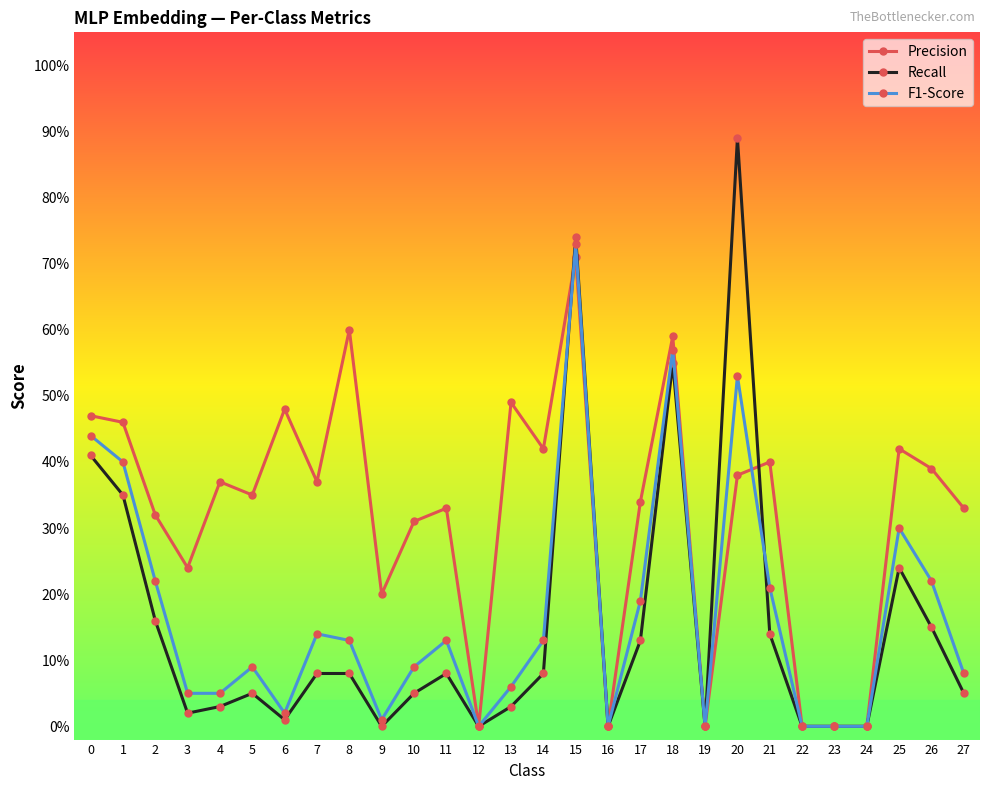

Reading left to right, list all the values displayed in this chart.

Precision: 0=0.5	1=0.5	2=0.3	3=0.2	4=0.4	5=0.3	6=0.5	7=0.4	8=0.6	9=0.2	10=0.3	11=0.3	12=0.0	13=0.5	14=0.4	15=0.7	16=0.0	17=0.3	18=0.6	19=0.0	20=0.4	21=0.4	22=0.0	23=0.0	24=0.0	25=0.4	26=0.4	27=0.3
Recall: 0=0.4	1=0.3	2=0.2	3=0.0	4=0.0	5=0.1	6=0.0	7=0.1	8=0.1	9=0.0	10=0.1	11=0.1	12=0.0	13=0.0	14=0.1	15=0.7	16=0.0	17=0.1	18=0.6	19=0.0	20=0.9	21=0.1	22=0.0	23=0.0	24=0.0	25=0.2	26=0.1	27=0.1
F1-Score: 0=0.4	1=0.4	2=0.2	3=0.1	4=0.1	5=0.1	6=0.0	7=0.1	8=0.1	9=0.0	10=0.1	11=0.1	12=0.0	13=0.1	14=0.1	15=0.7	16=0.0	17=0.2	18=0.6	19=0.0	20=0.5	21=0.2	22=0.0	23=0.0	24=0.0	25=0.3	26=0.2	27=0.1